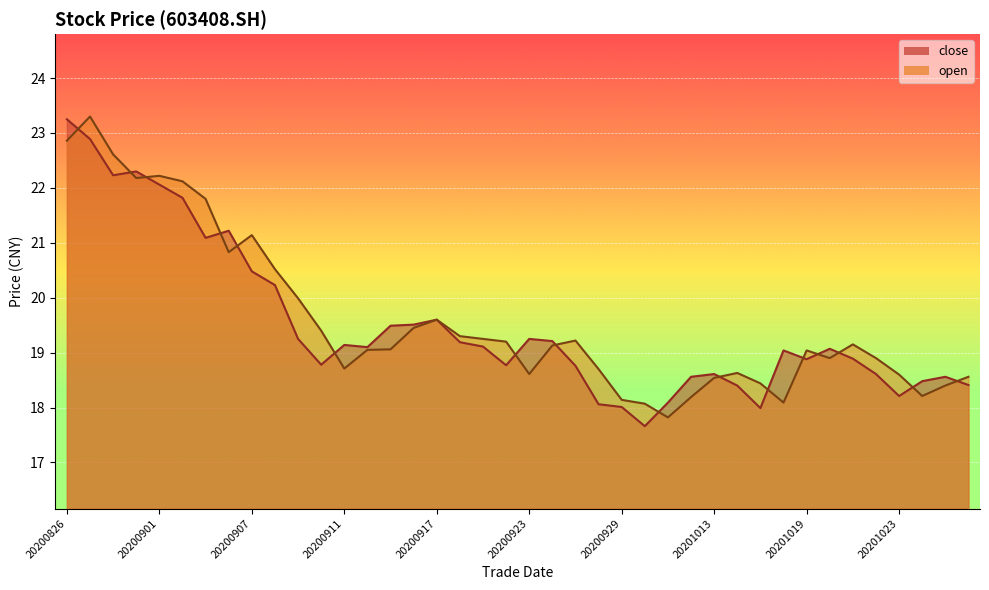

At how many categories does at least one series exceed 23?

2